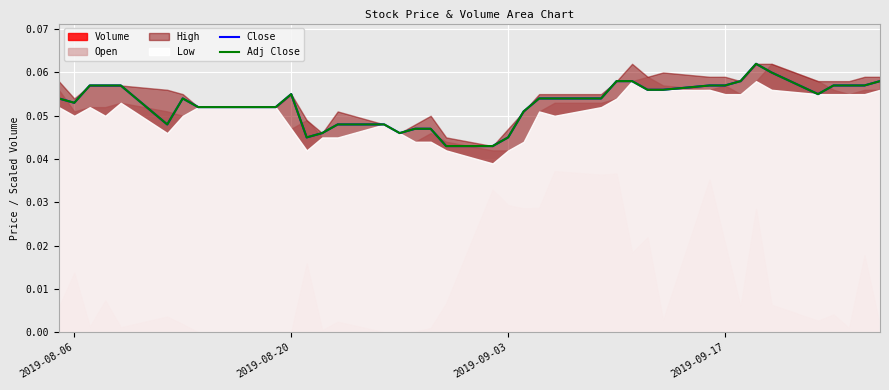

How many lines are shown in the chart?

2